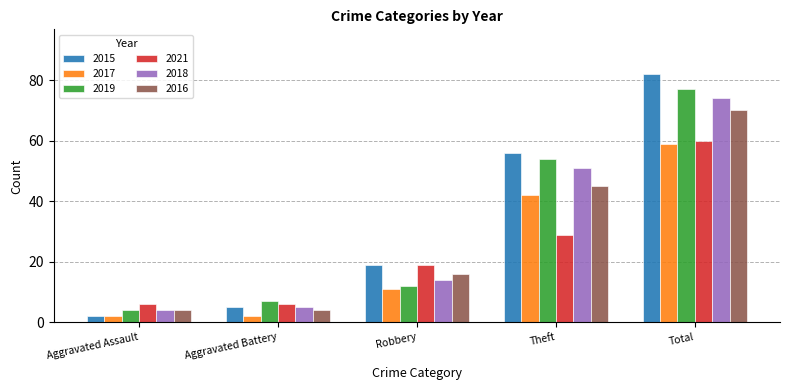

What is the label of the 4th bar from the right?

Aggravated Battery